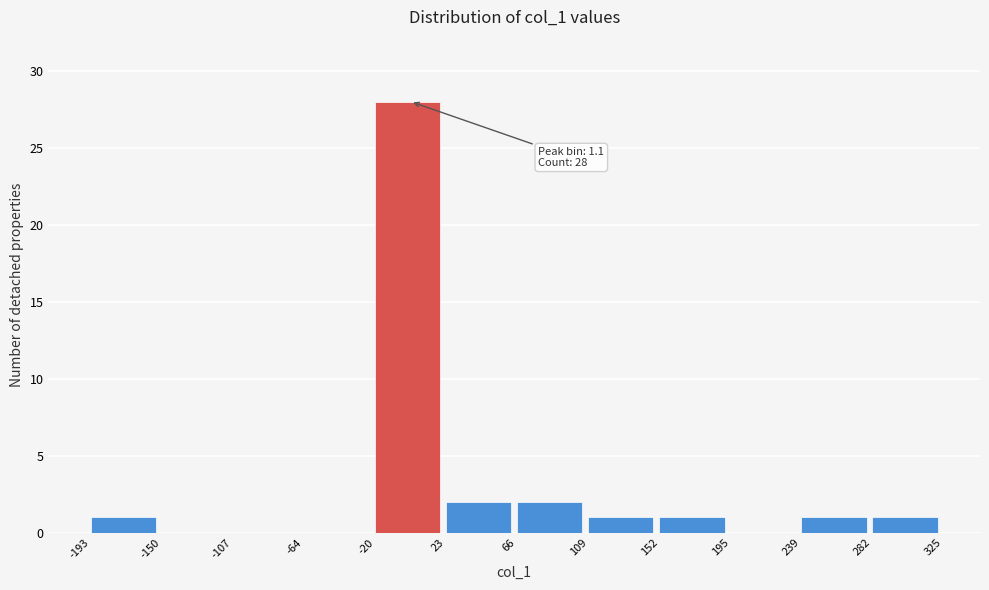

Which range on the x-axis has the tallest bar?

-20 to 23